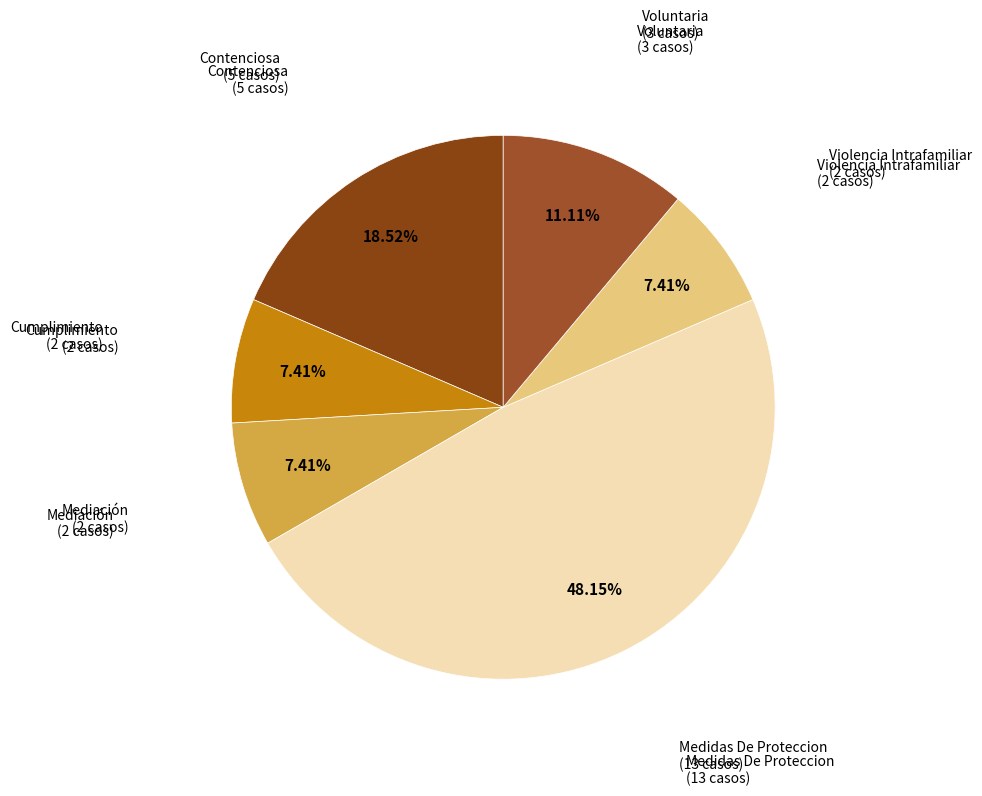

To the nearest percent, what is the average slice percentage?

17%